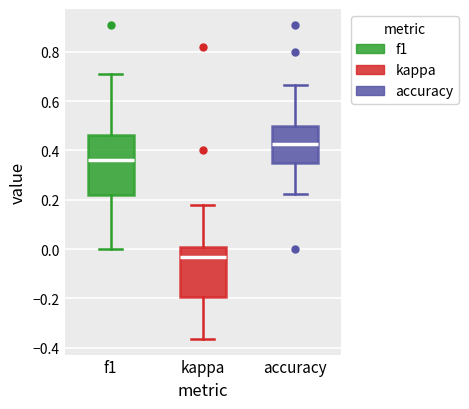

Reading left to right, read every box against the y-axis: the position of its median line, the range the box covers, and the ends of its whiskers. The values are not printed on the chart, so give them approximately, as read against the axis.

f1: median 0.36, box 0.22 to 0.46, whiskers 0.00 to 0.72
kappa: median -0.04, box -0.20 to 0.00, whiskers -0.36 to 0.18
accuracy: median 0.42, box 0.34 to 0.50, whiskers 0.22 to 0.66